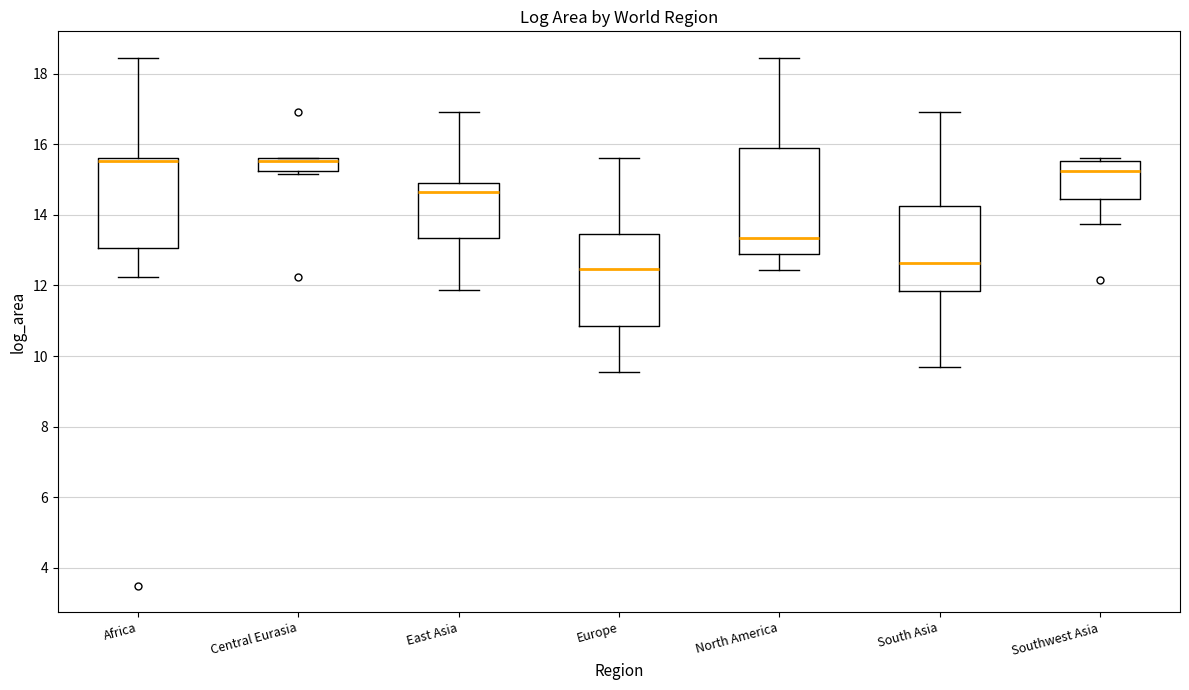

Where does the upper whisker of the box for Europe end on the y-axis? The values are not printed on the chart, so give them approximately, as read against the axis.

15.6